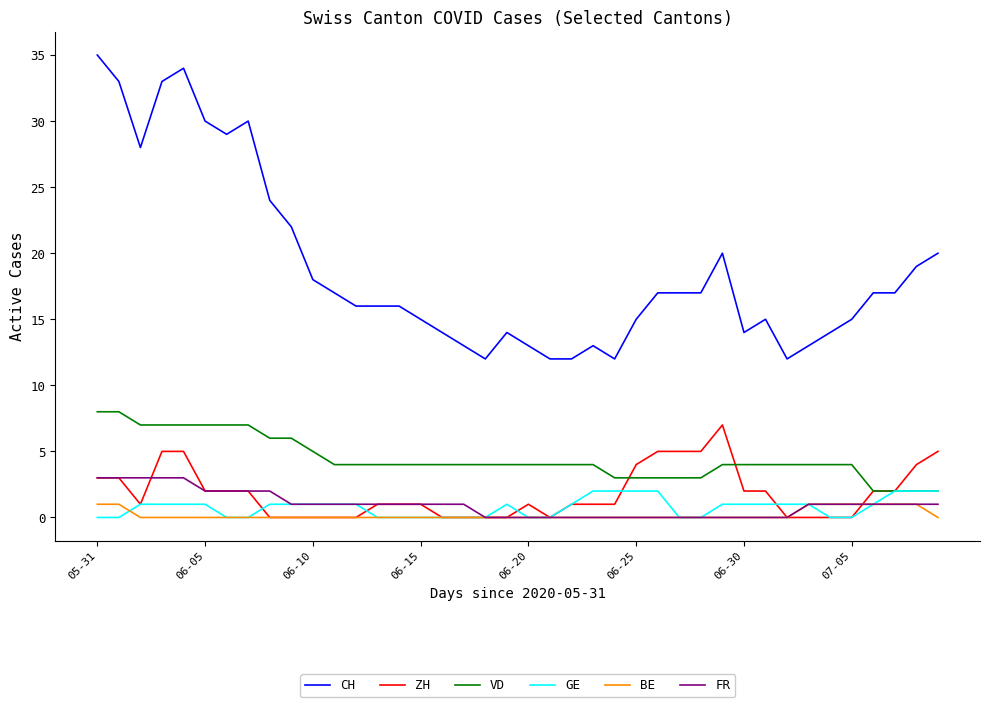

Which series has the widest spread of values?

CH